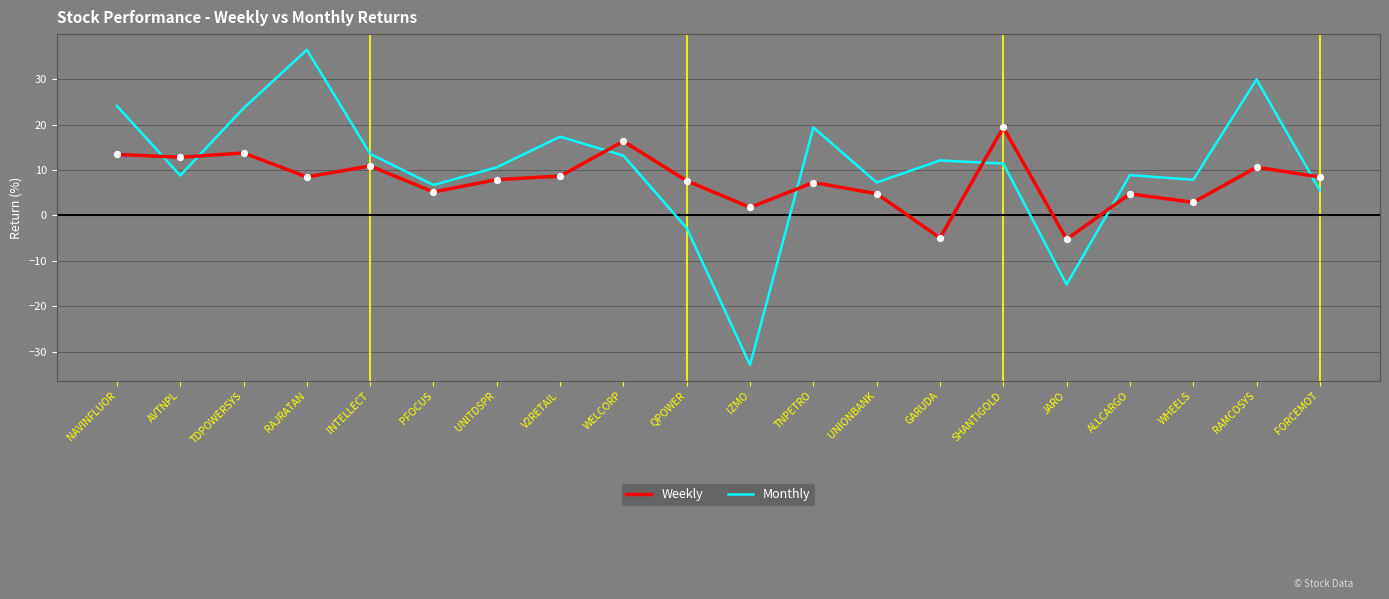

What is the total value across all series at ALLCARGO?

13.6